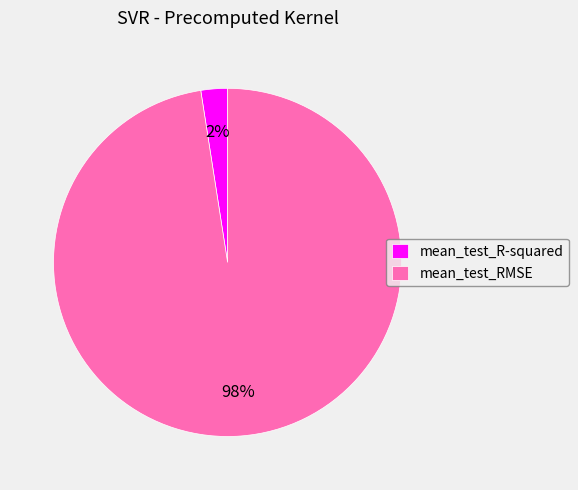

Count the number of slices in the pie.

2